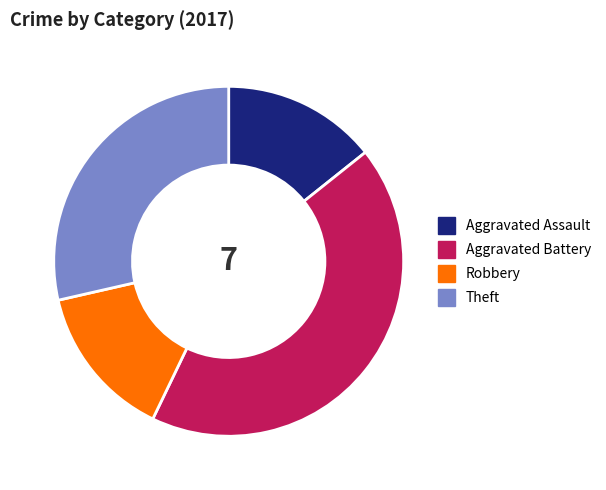

Does Aggravated Battery represent more than half of the total?

No